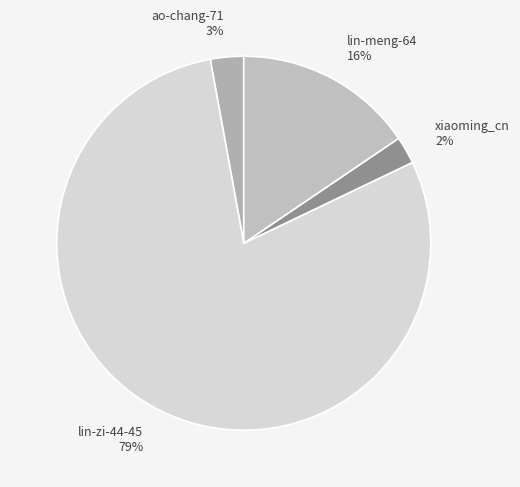

Between lin-meng-64 and ao-chang-71, which is larger?

lin-meng-64